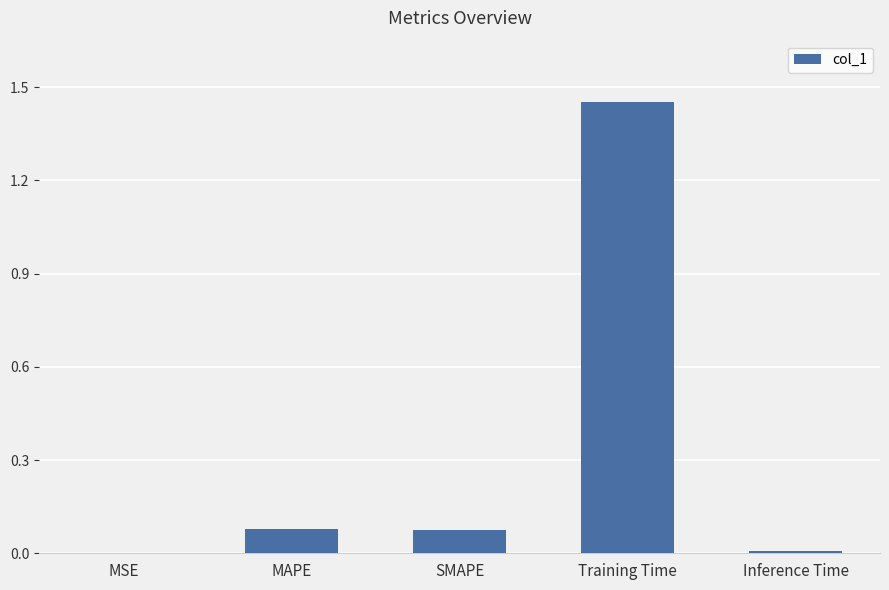

Which label corresponds to the largest value in the chart?

Training Time